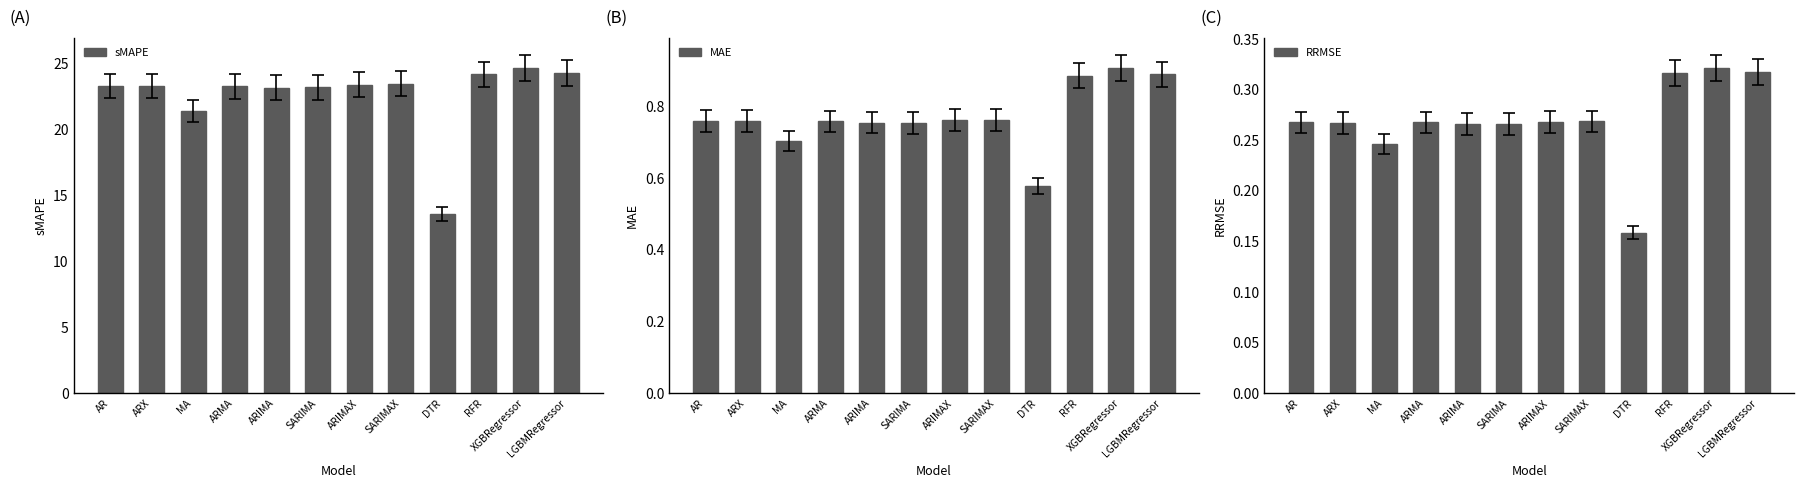

What is the sum of all RRMSE values?

3.2